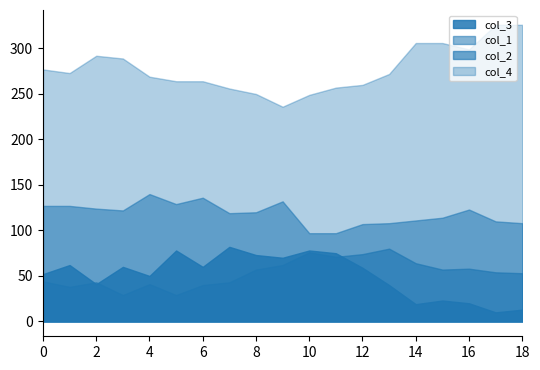

True or false: col_3 has a value of 33 at 16.

False